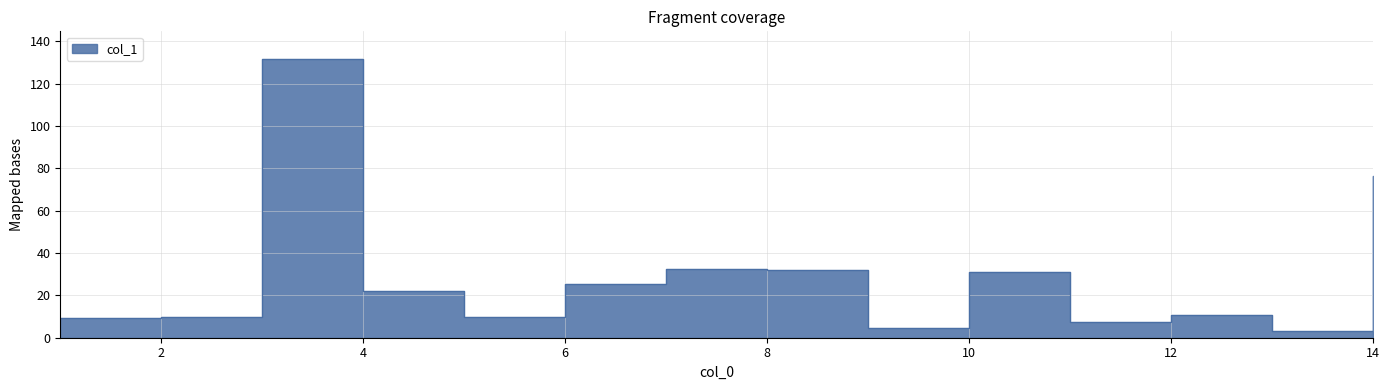

Approximately how many times larger is the value at 10 compared to 14?

0.4